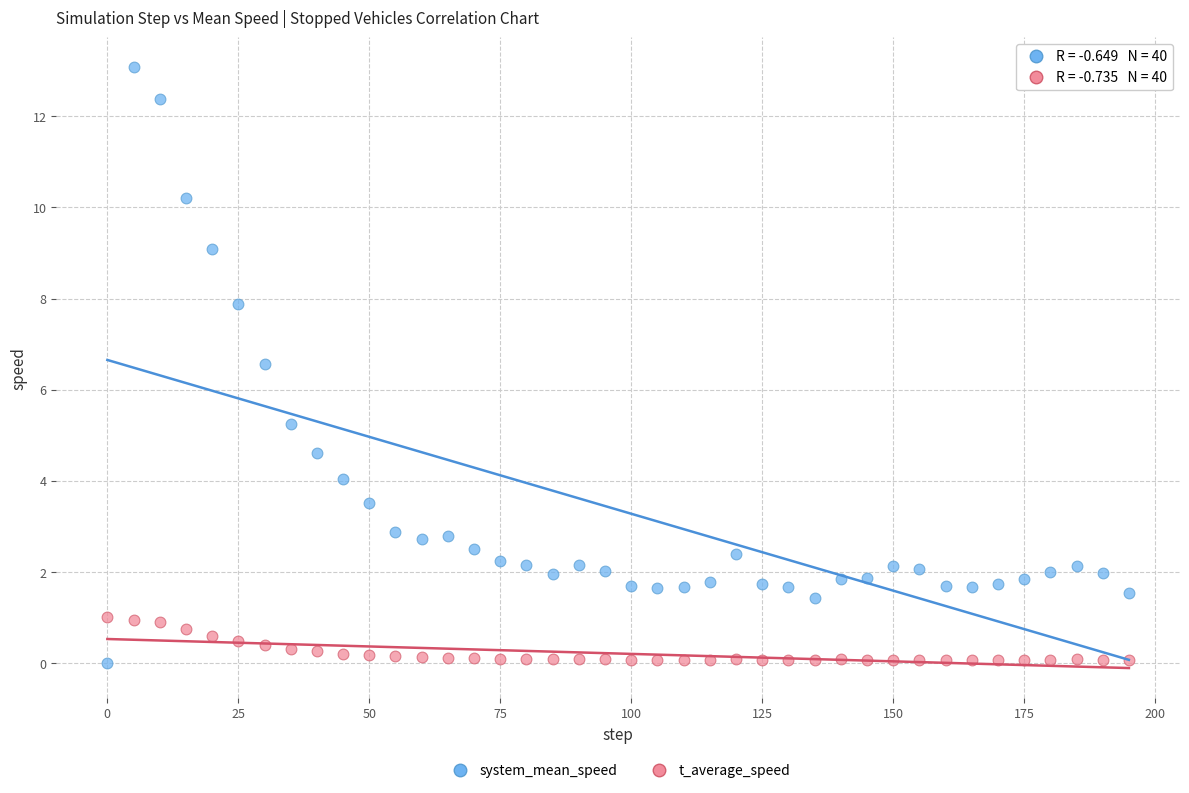

What are all the series names shown in the legend?

system_mean_speed, t_average_speed